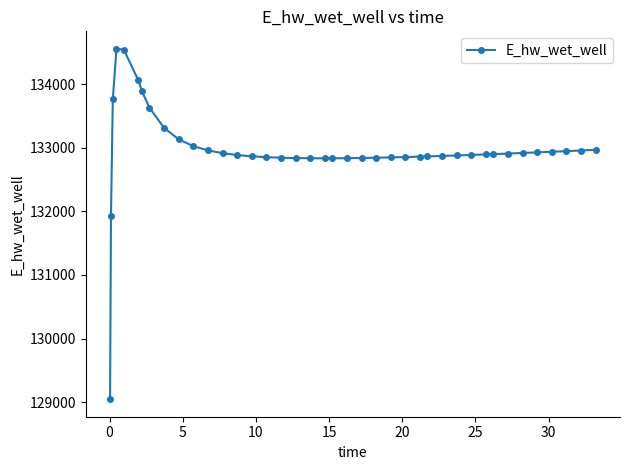

What is the minimum value shown in the chart?

129044.8